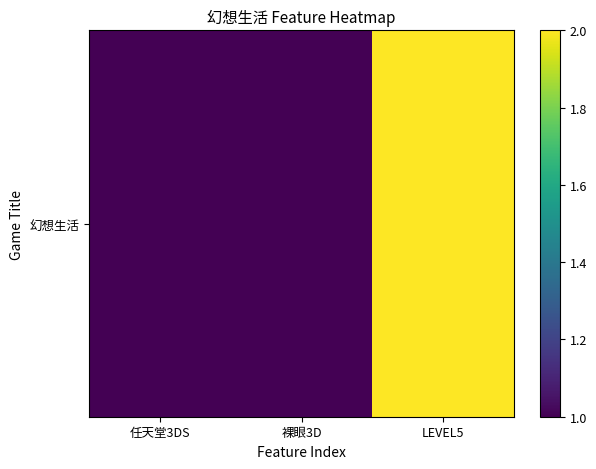

Rank the categories by value from highest to lowest.

LEVEL5, 任天堂3DS, 裸眼3D